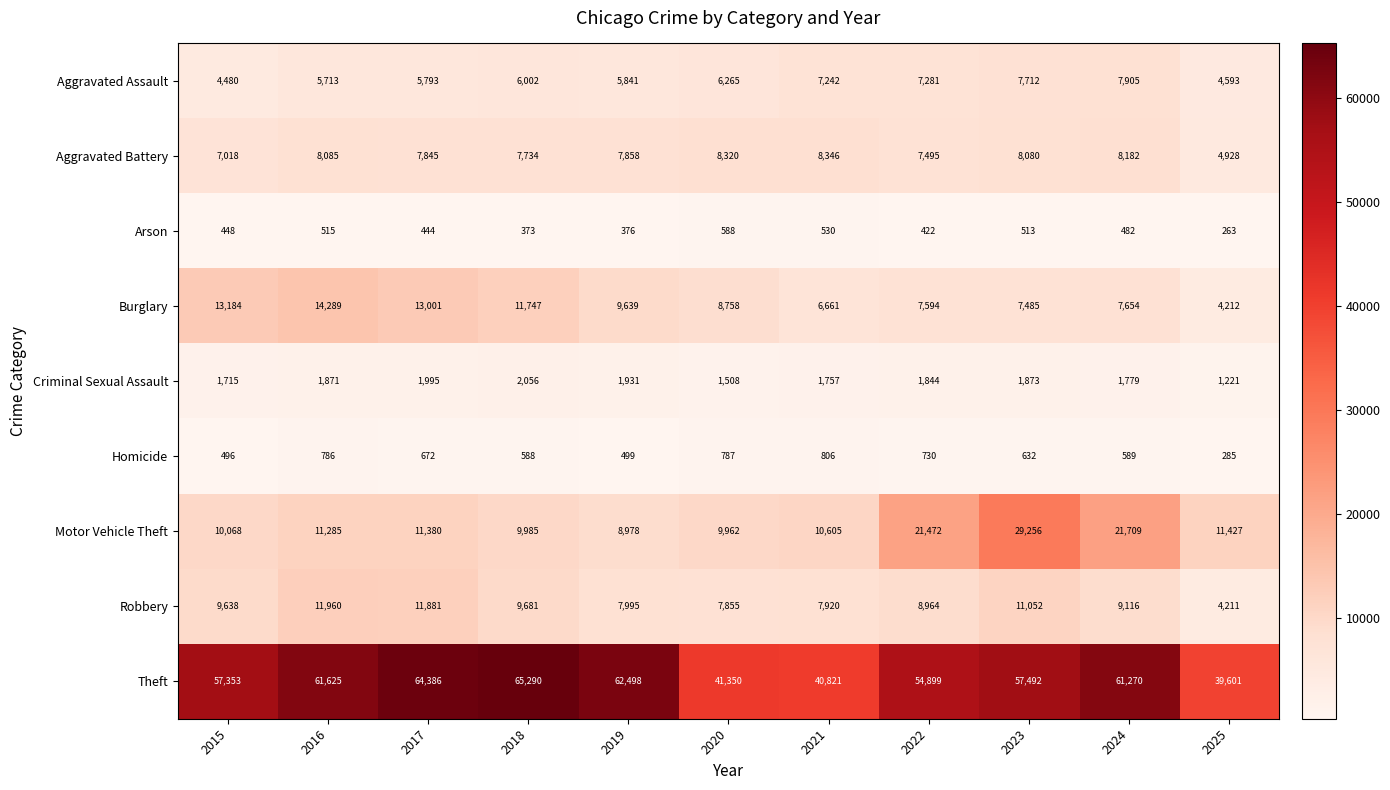

What is the average value of the Arson series?

450